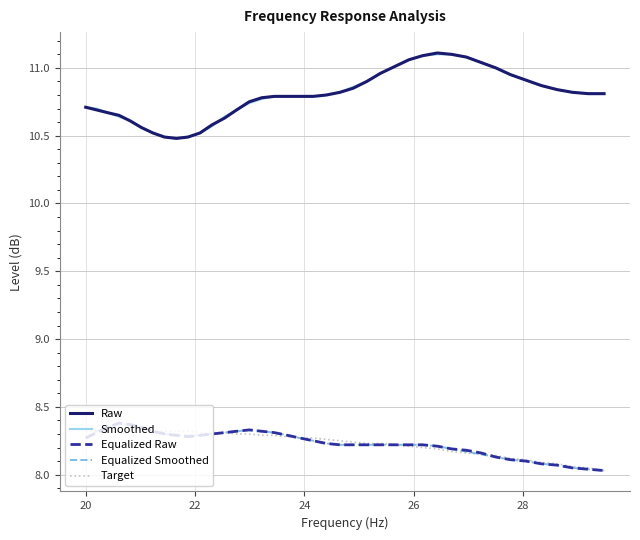

True or false: Smoothed and Equalized Smoothed cross at least once.

False